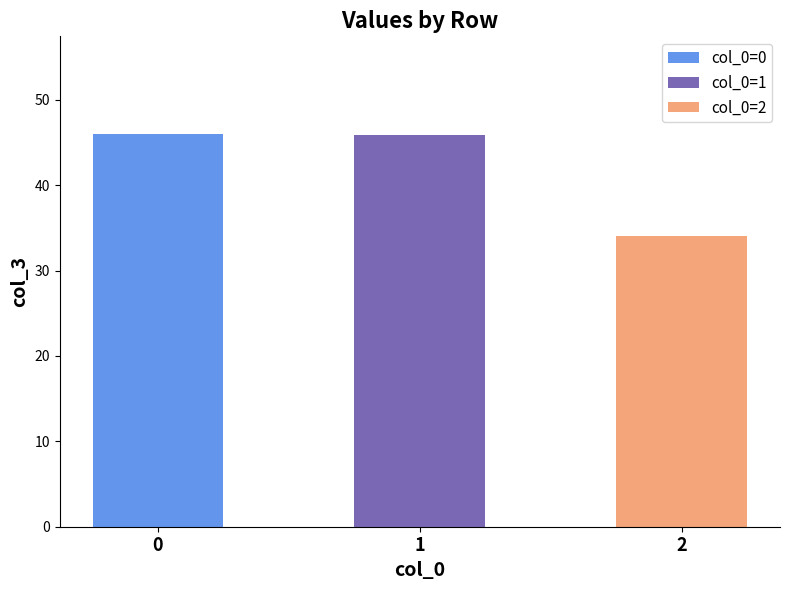

Reading left to right, transcribe all the data shown in this chart.

45.9	45.9	34.0